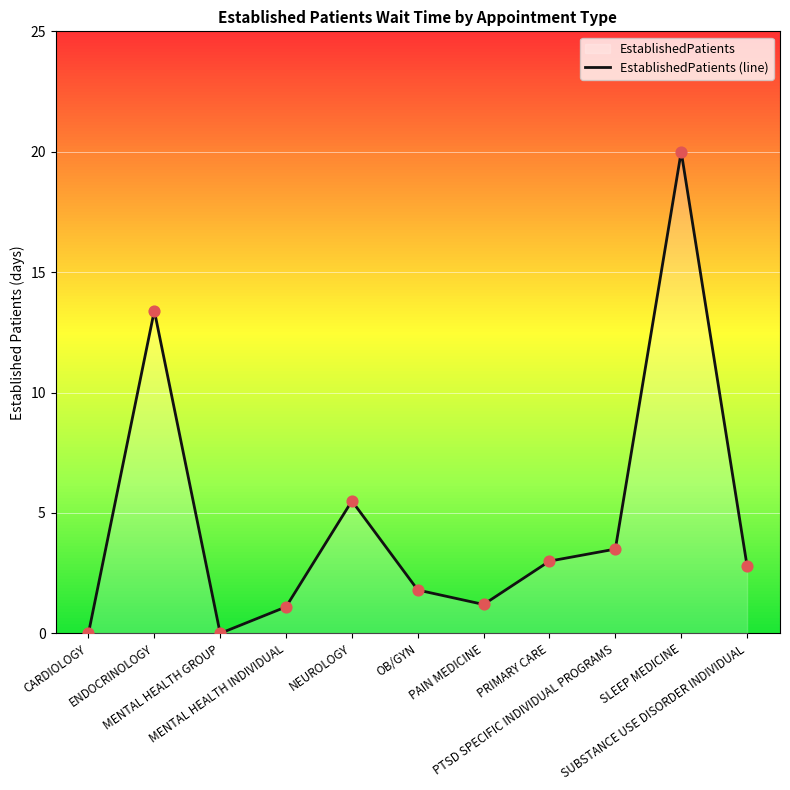

Between OB/GYN and NEUROLOGY, which is larger?

NEUROLOGY